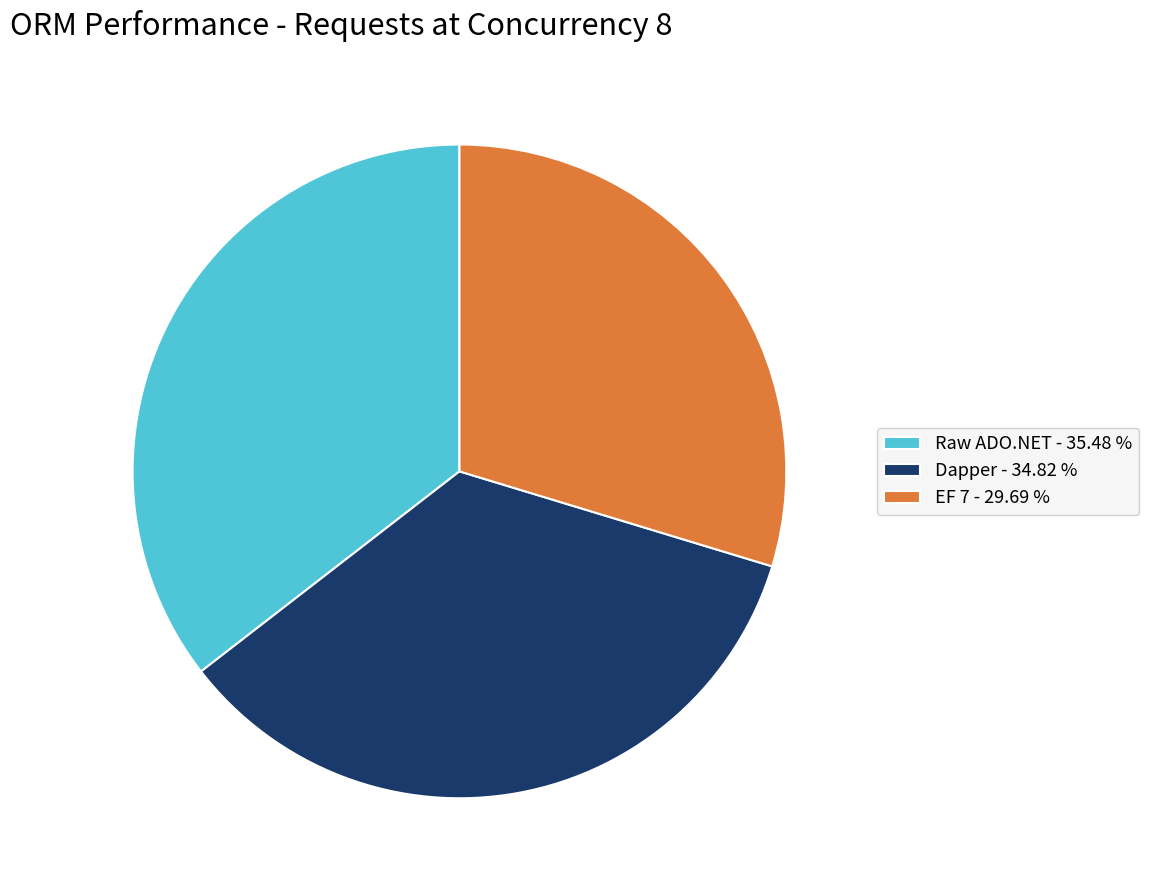

True or false: Raw ADO.NET accounts for 35% of the total.

True